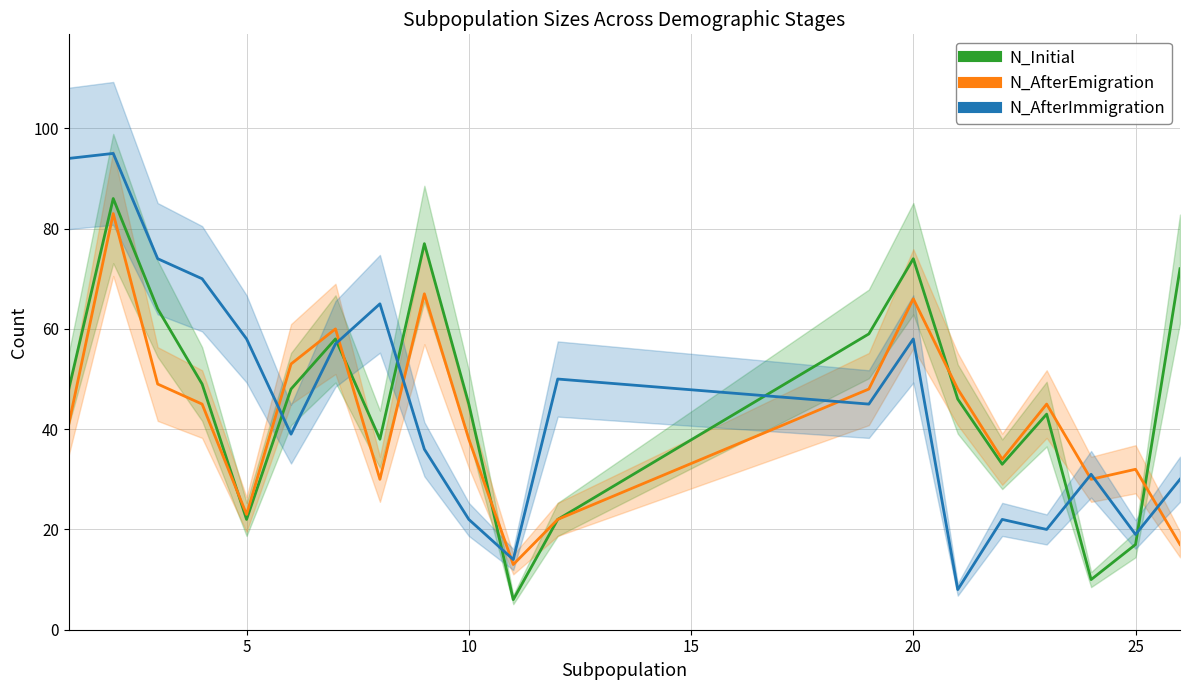

How many data points in N_AfterEmigration are less than 45?

10